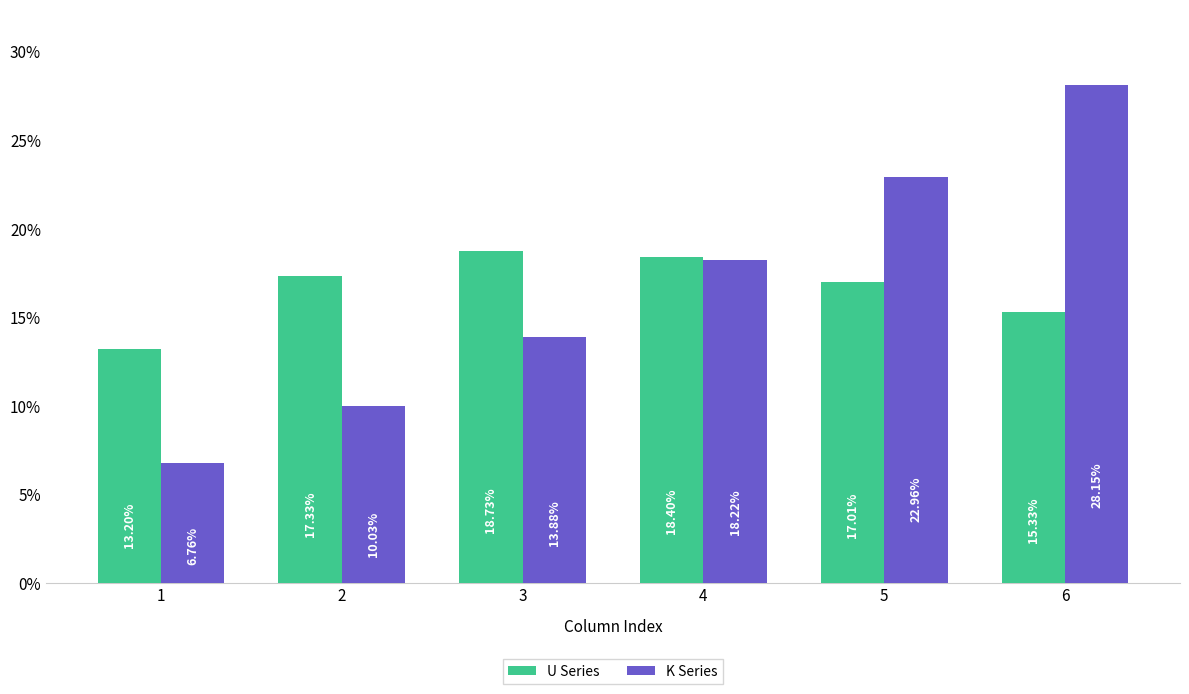

What is the value of the U Series bar at the 6th from the left?

15.3